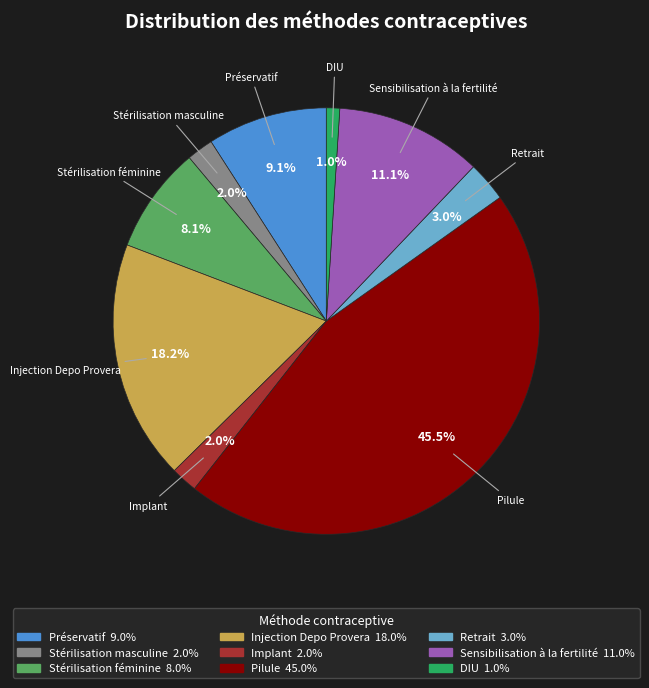

Combined, do Retrait and Pilule account for over 50%?

No